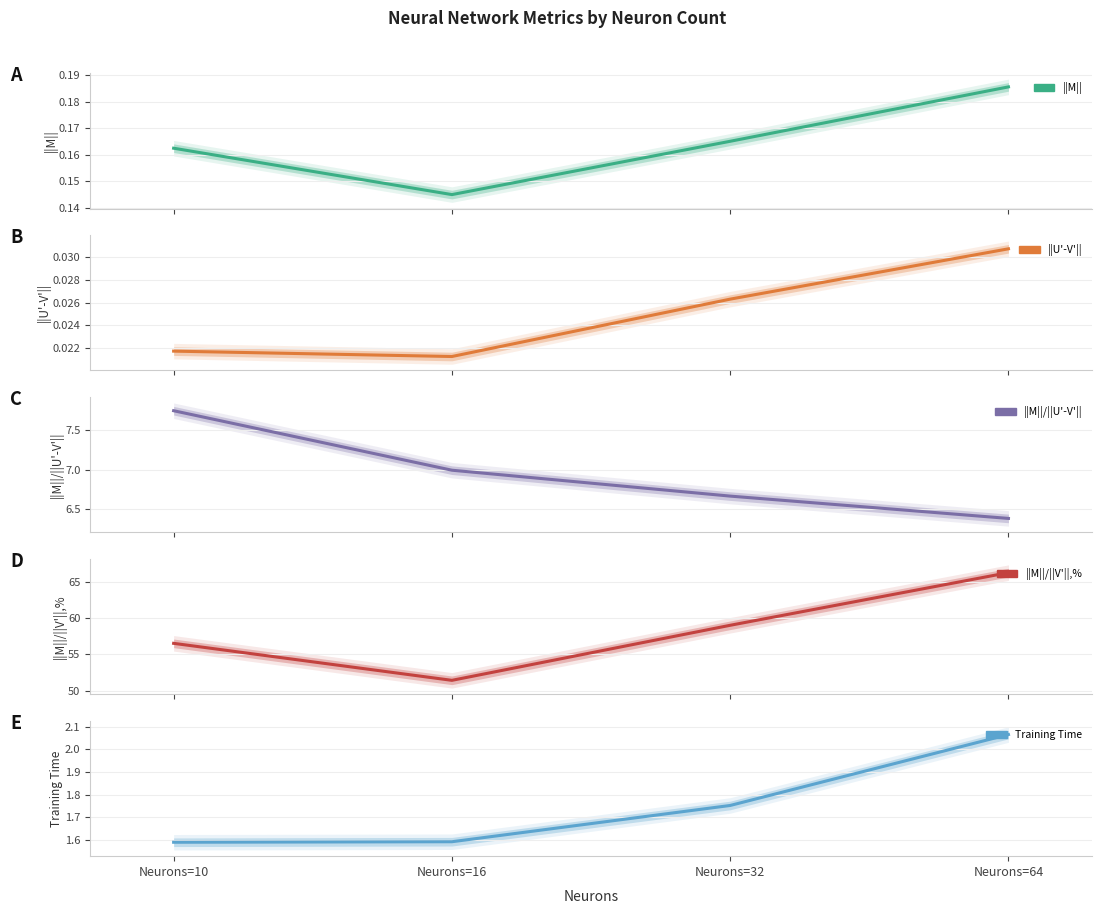

Reading left to right, what are all the values shown in this chart?

||M||: Neurons=10=0.2	Neurons=16=0.1	Neurons=32=0.2	Neurons=64=0.2
||U'-V'||: Neurons=10=0.0	Neurons=16=0.0	Neurons=32=0.0	Neurons=64=0.0
||M||/||U'-V'||: Neurons=10=7.7	Neurons=16=7.0	Neurons=32=6.7	Neurons=64=6.4
||M||/||V'||,%: Neurons=10=56.5	Neurons=16=51.4	Neurons=32=59.0	Neurons=64=66.3
Training Time: Neurons=10=1.6	Neurons=16=1.6	Neurons=32=1.8	Neurons=64=2.1